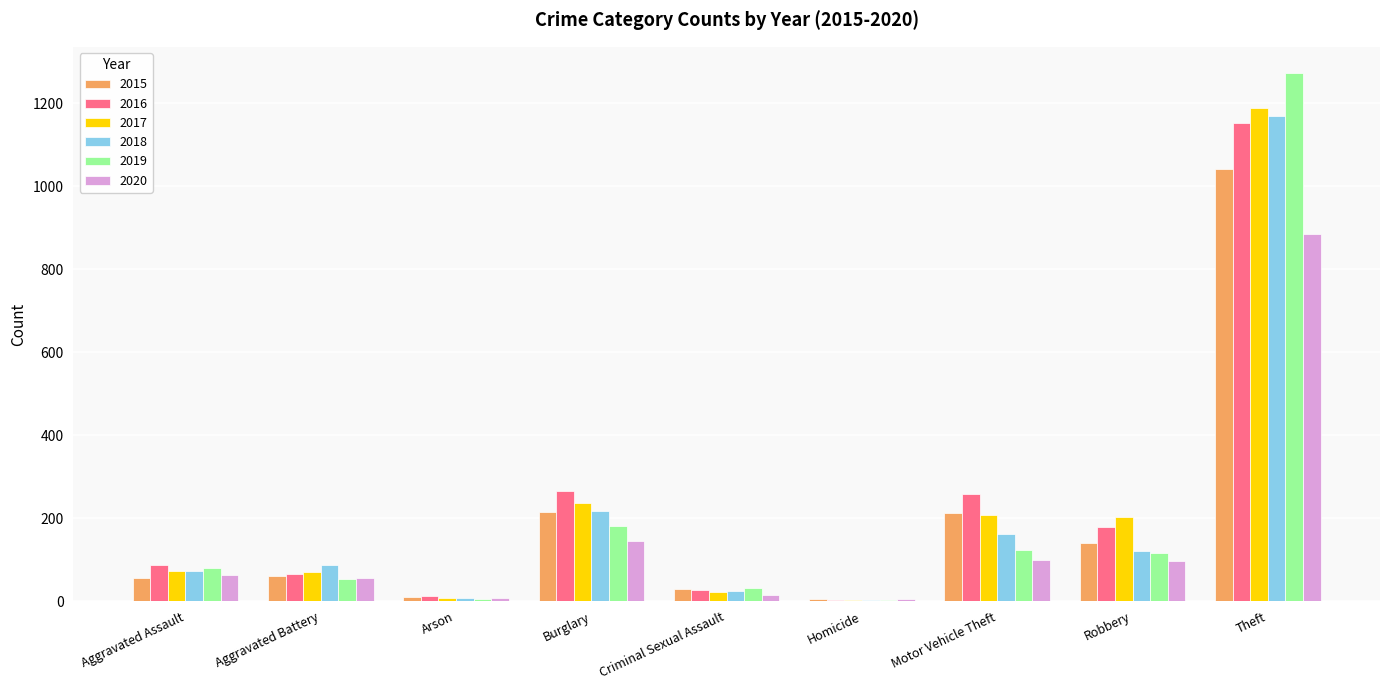

What is the approximate value of 2017 at Motor Vehicle Theft, to the nearest 100?

200